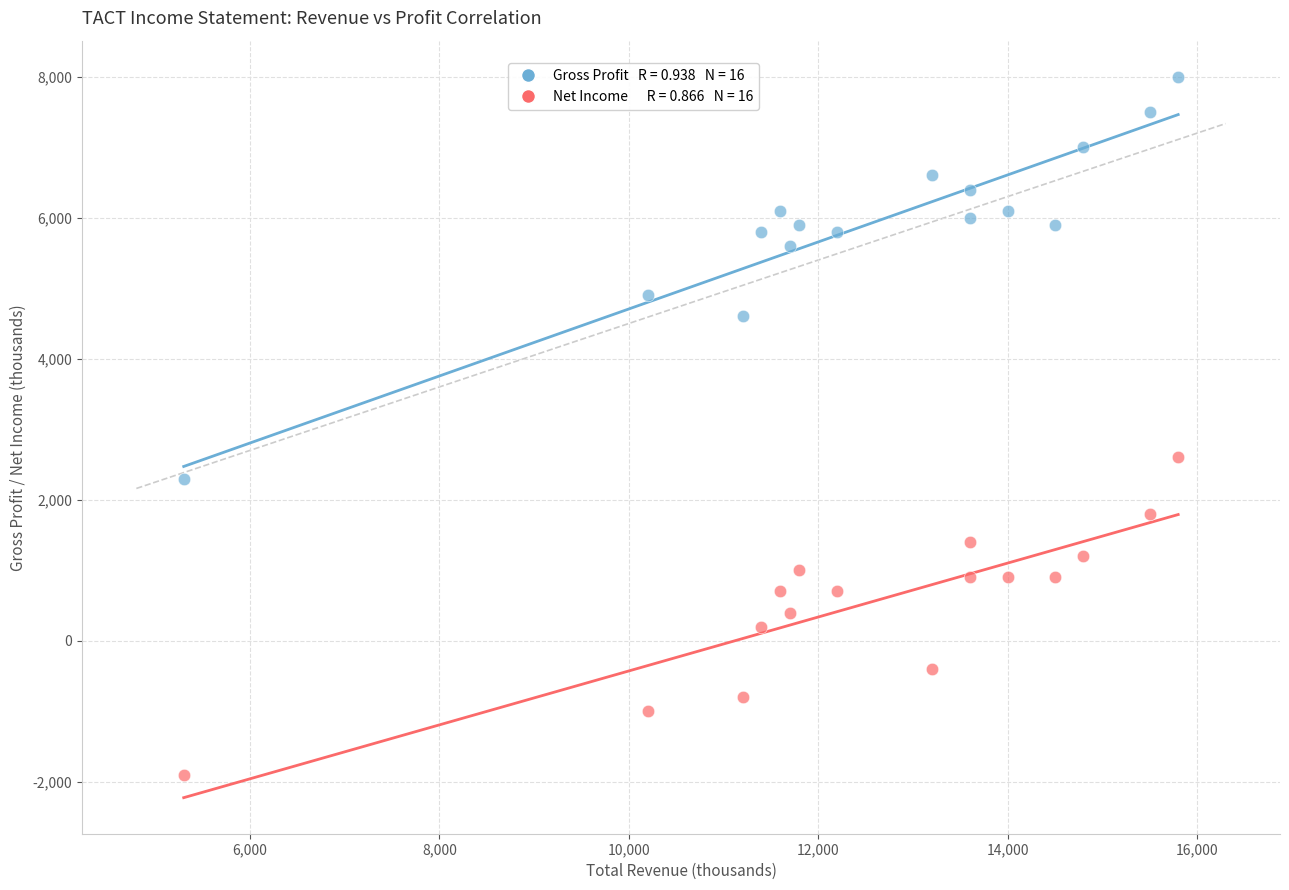

Across all data points, what is the range of X values (max minus min)?

10500